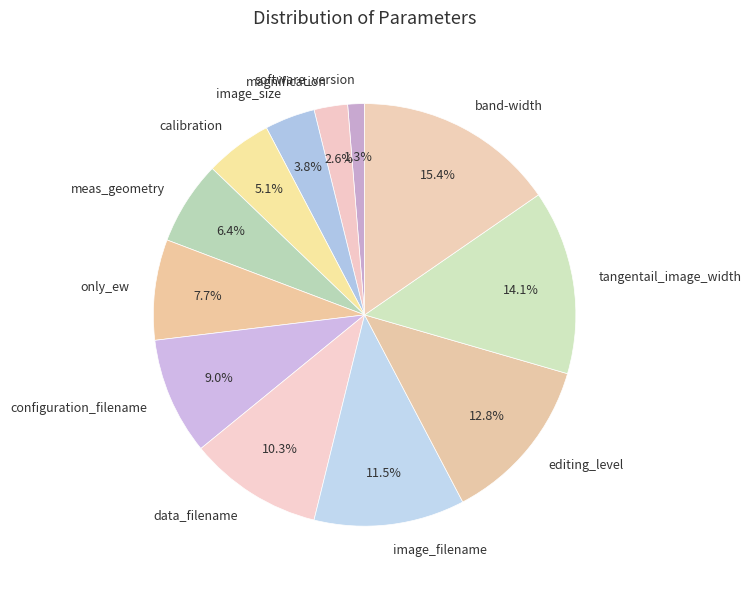

Which slice is the largest?

band-width